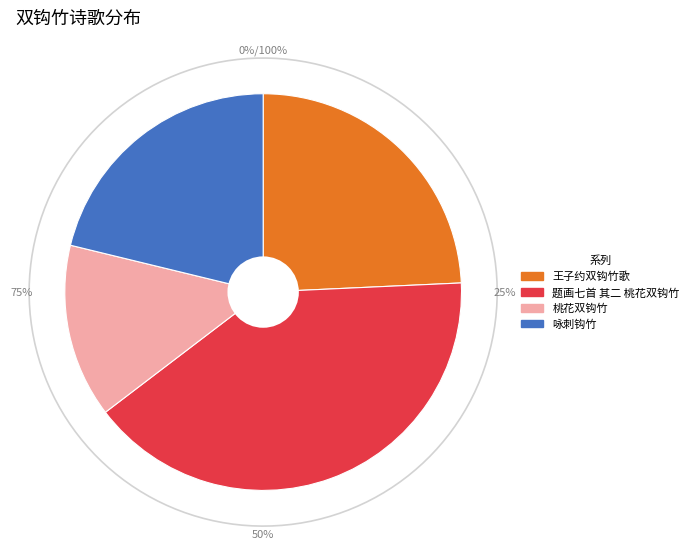

Is there any slice that represents more than half of the pie?

No